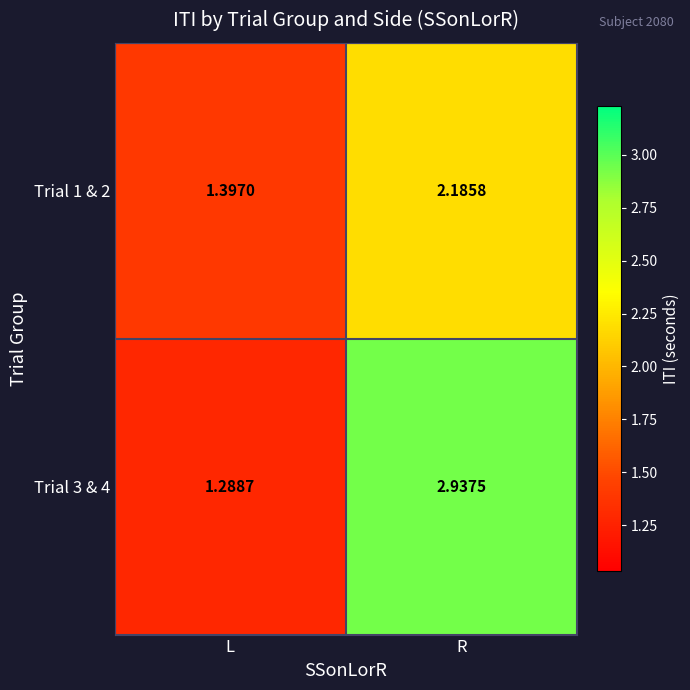

Is the value of Trial 3 & 4 at R greater than the value of Trial 1 & 2 at L?

Yes